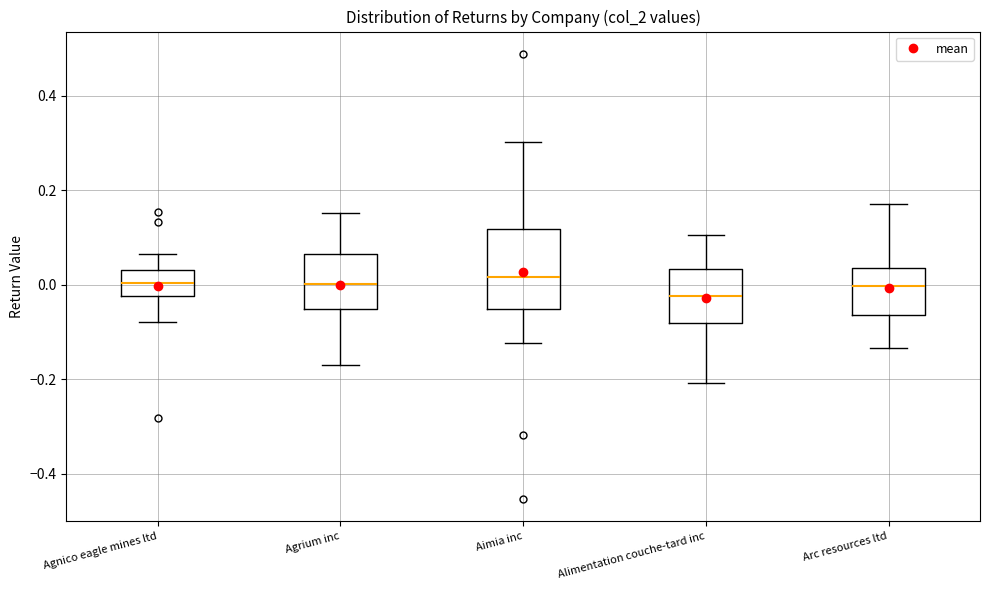

Reading left to right, transcribe this box plot: for each box, give where its median line is, the range the box spans, and where its two whiskers end, as read against the y-axis. The values are not printed on the chart, so give them approximately, as read against the axis.

Agnico eagle mines ltd: median 0.00, box -0.02 to 0.04, whiskers -0.08 to 0.06
Agrium inc: median 0.00, box -0.06 to 0.06, whiskers -0.18 to 0.16
Aimia inc: median 0.02, box -0.06 to 0.12, whiskers -0.12 to 0.30
Alimentation couche-tard inc: median -0.02, box -0.08 to 0.04, whiskers -0.20 to 0.10
Arc resources ltd: median 0.00, box -0.06 to 0.04, whiskers -0.14 to 0.18